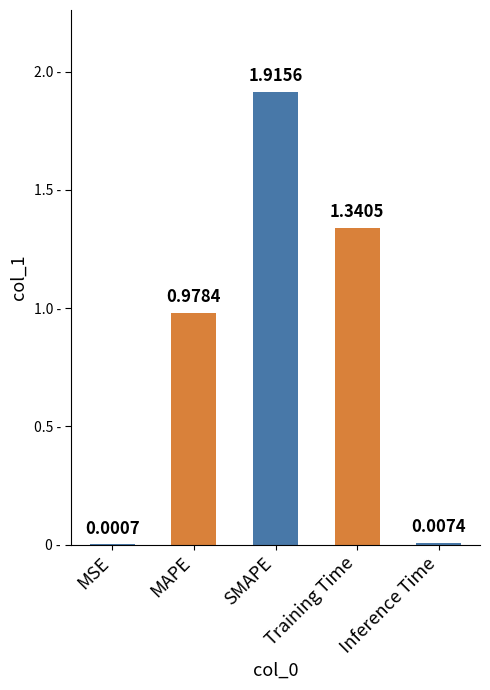

How many data points does each series have?

5